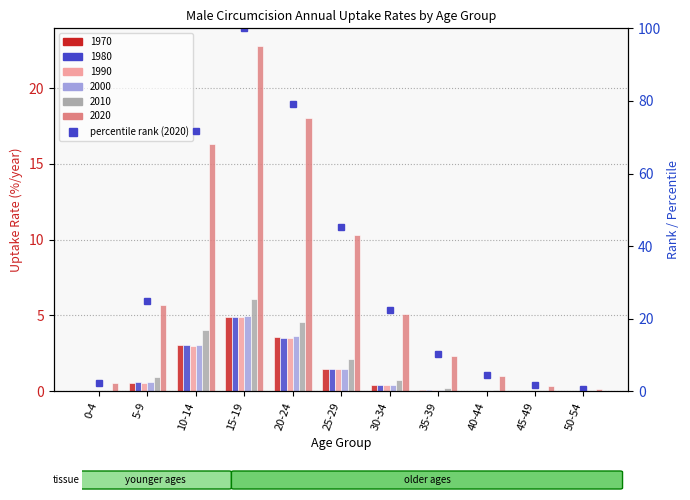

Where is the data nearest to the value 50?

25-29